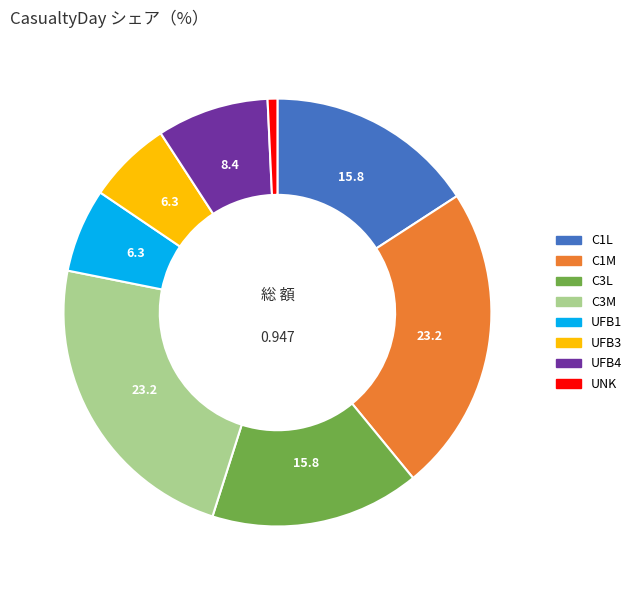

How many segments does this pie chart have?

8